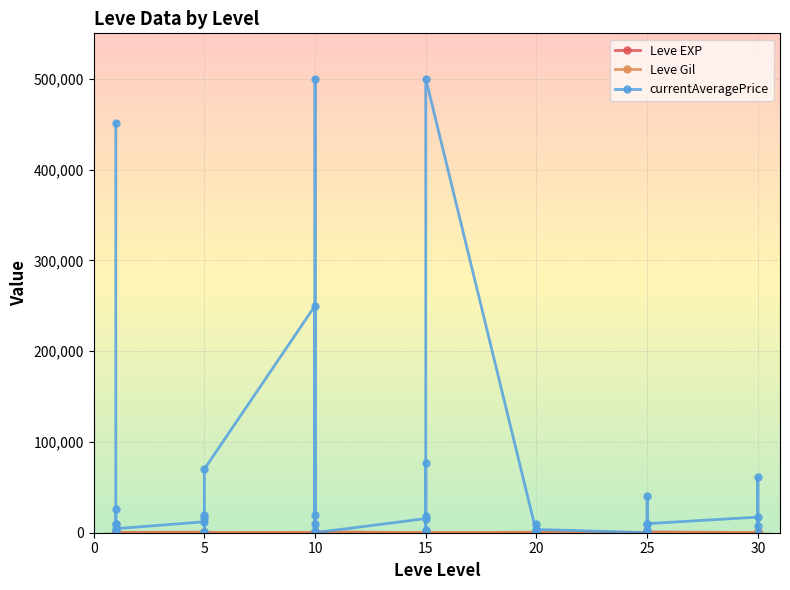

True or false: Leve EXP and Leve Gil cross at least once.

True